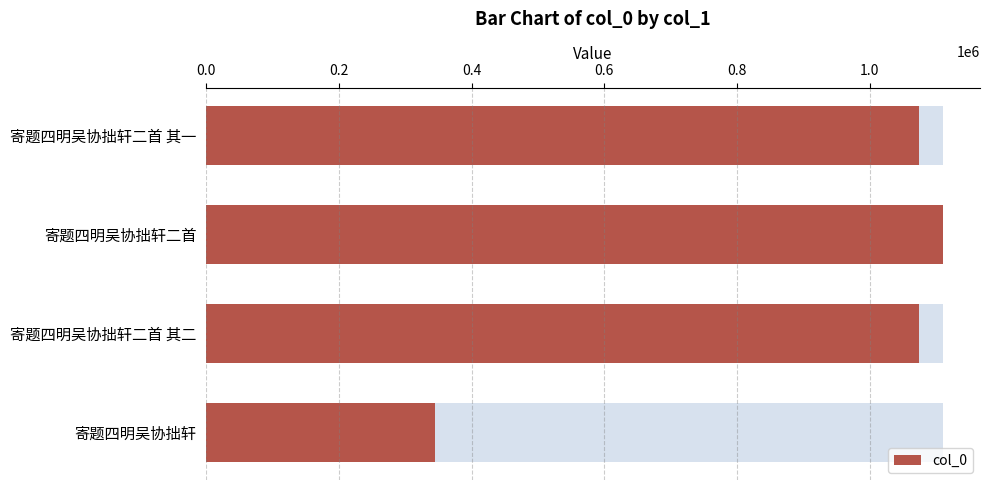

How many distinct data groups are displayed?

1